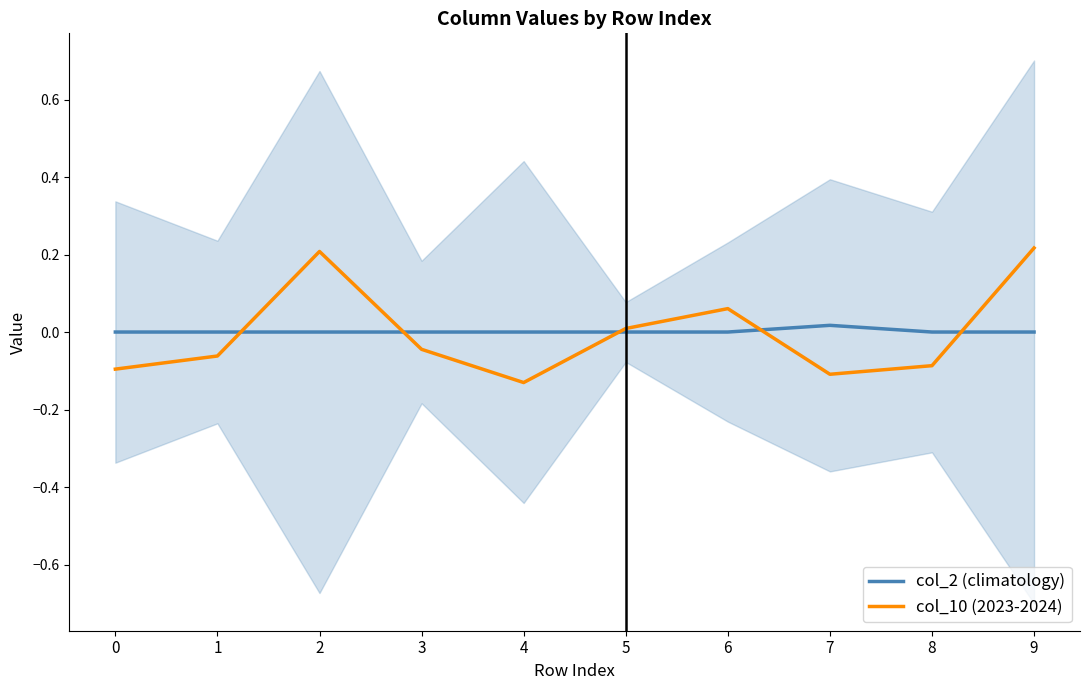

What is the value of the col_10 (2023-2024) point at the 5th from the left?

-0.1